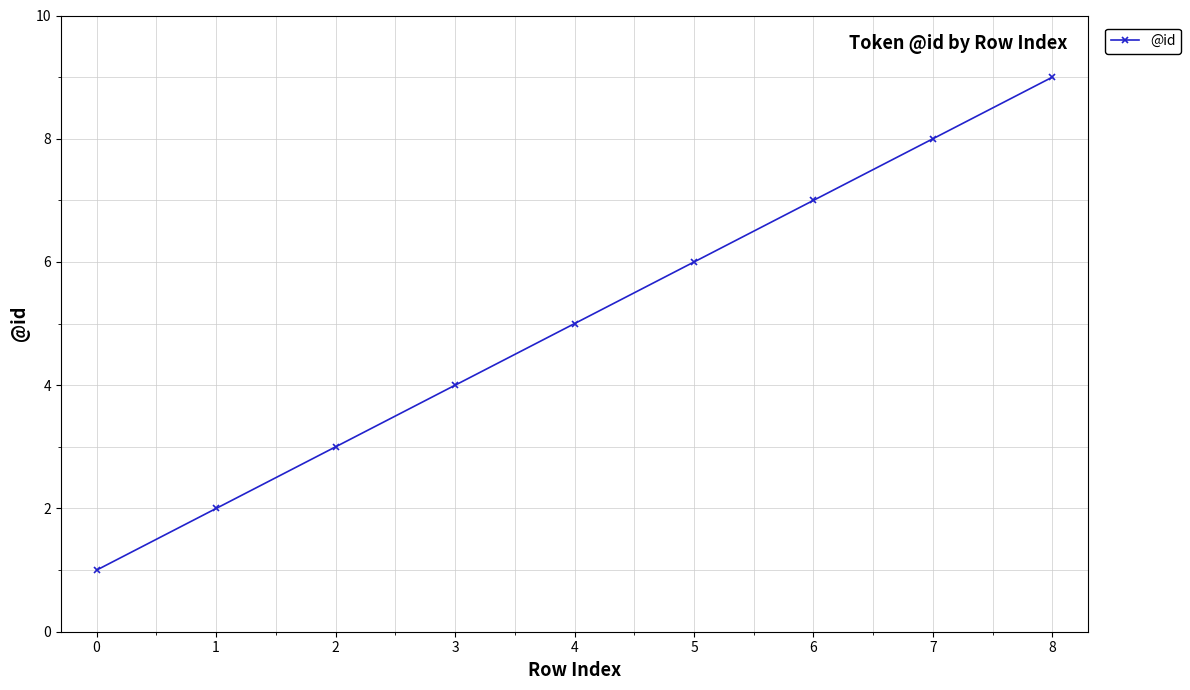

What is the difference between the values at 8 and 3?

5